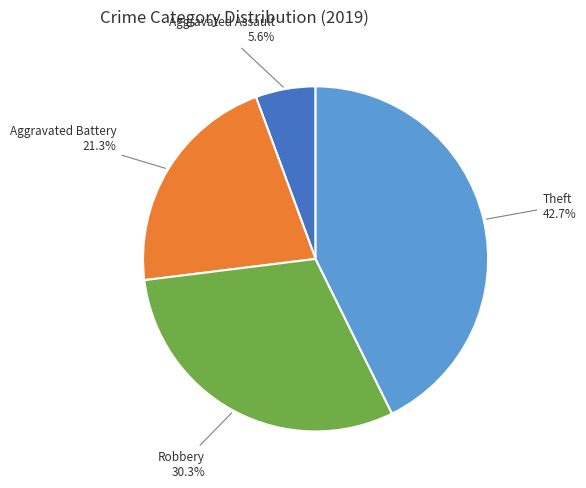

Is there a majority slice in this chart?

No